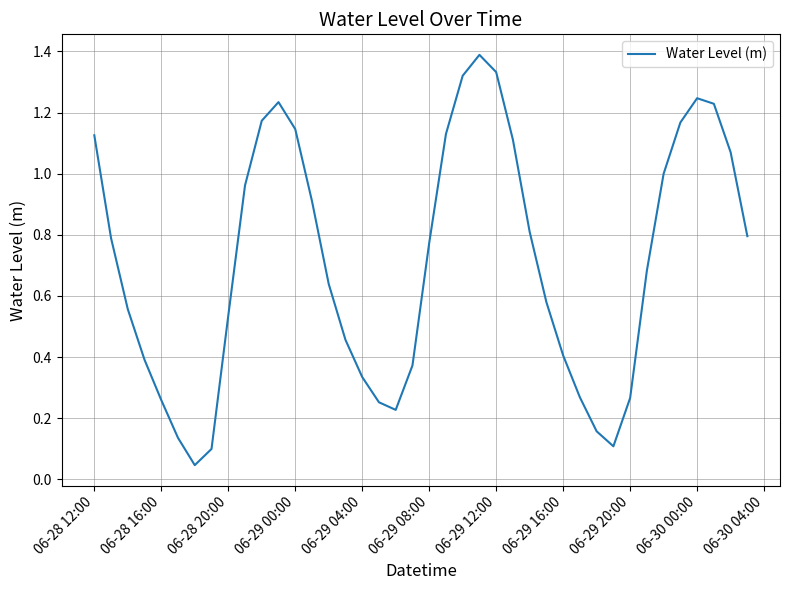

What is the maximum value shown in the chart?

1.4